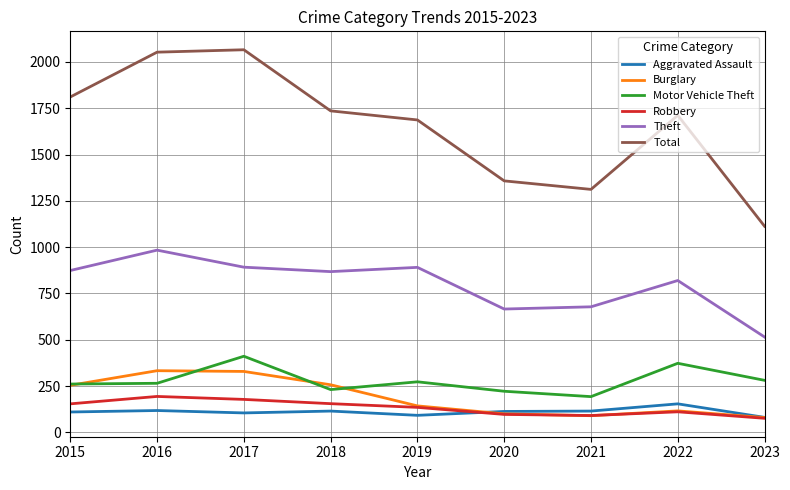

What is the smallest value displayed?

76